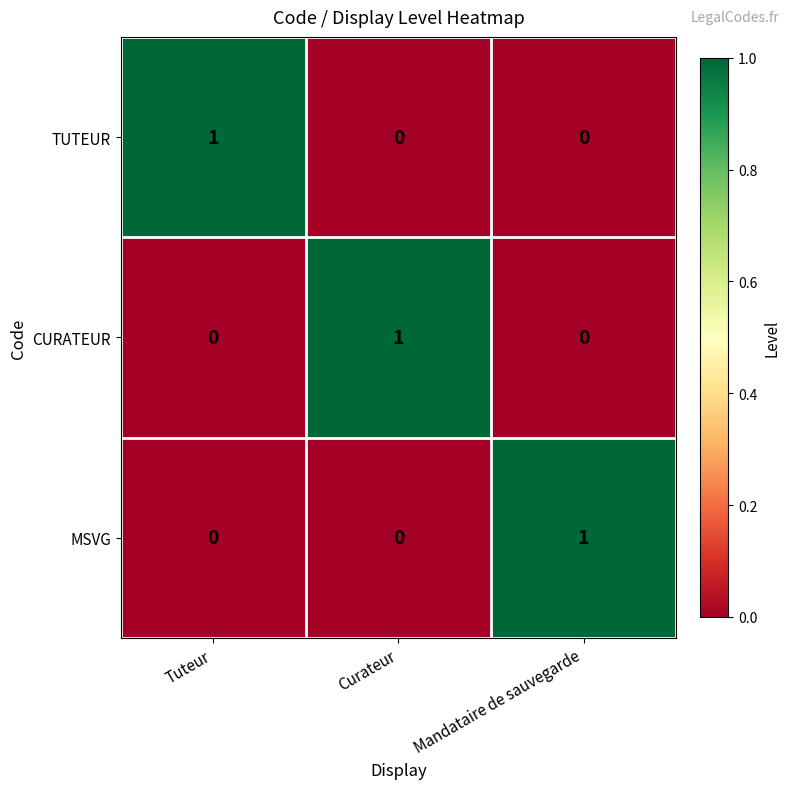

Is the value of TUTEUR at Tuteur greater than the value of MSVG at Curateur?

Yes